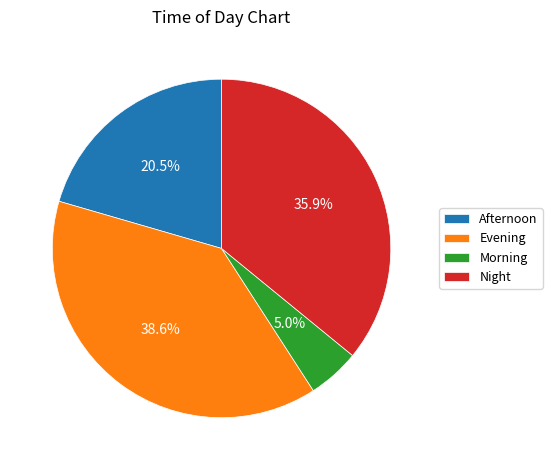

Count the number of slices in the pie.

4